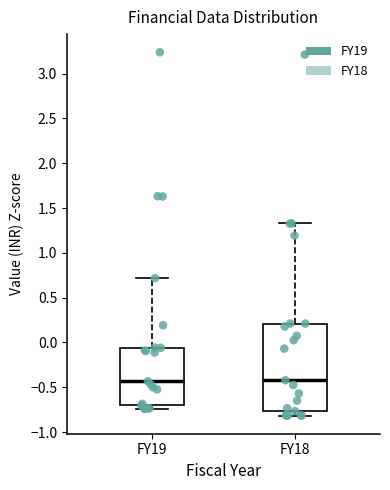

Where does the upper whisker of the box for FY18 end on the y-axis? The values are not printed on the chart, so give them approximately, as read against the axis.

1.35